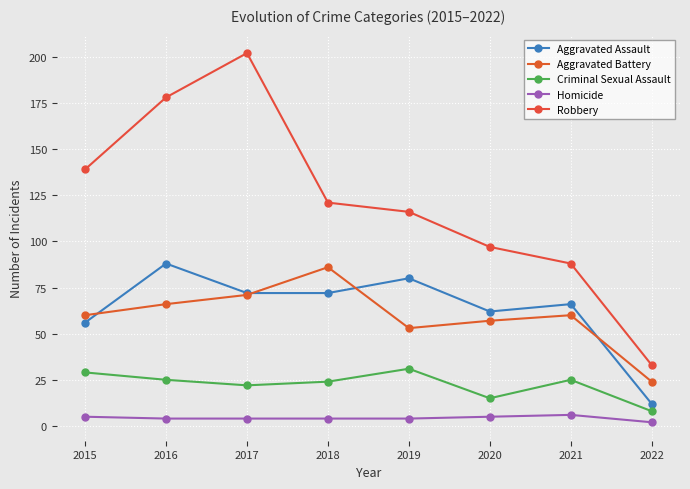

How many data points in Aggravated Assault are less than 72?

4